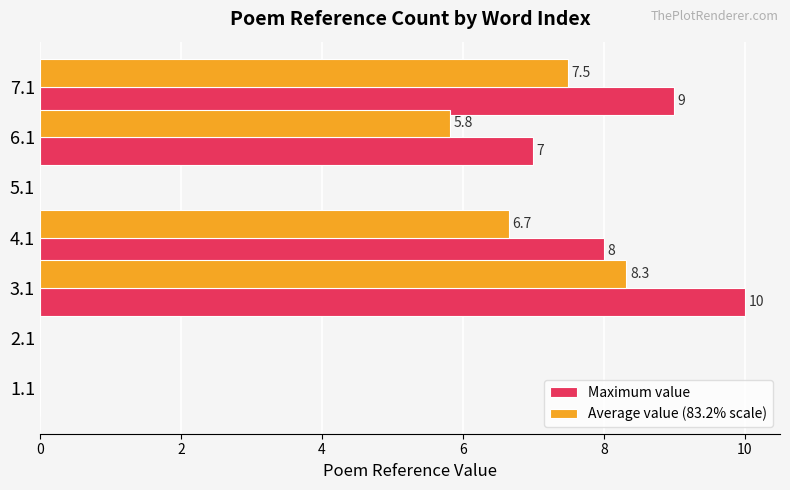

At which label is Maximum value closest to 5?

6.1